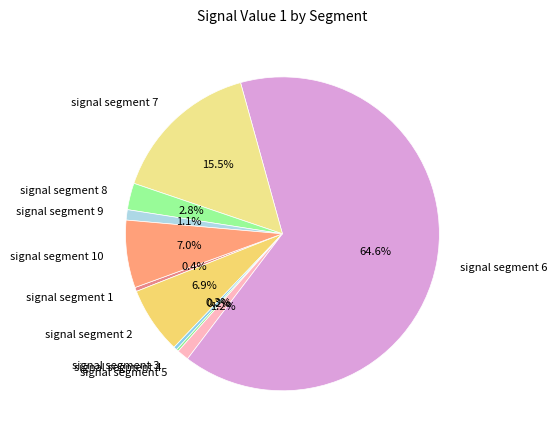

Is it true that signal segment 5 is 9% of the pie?

False